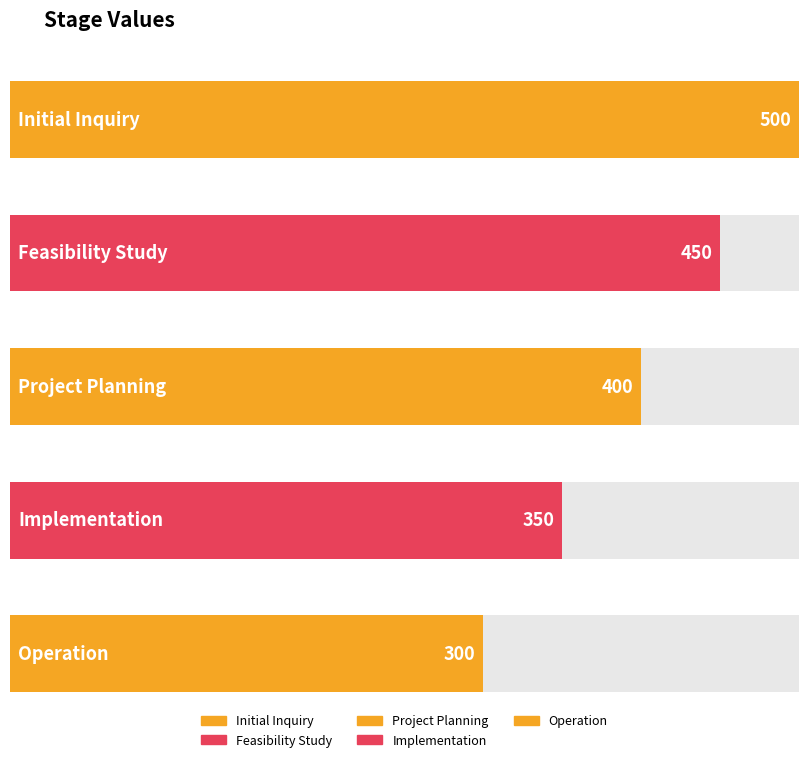

Reading left to right, transcribe all the data shown in this chart.

Initial Inquiry=500	Feasibility Study=450	Project Planning=400	Implementation=350	Operation=300